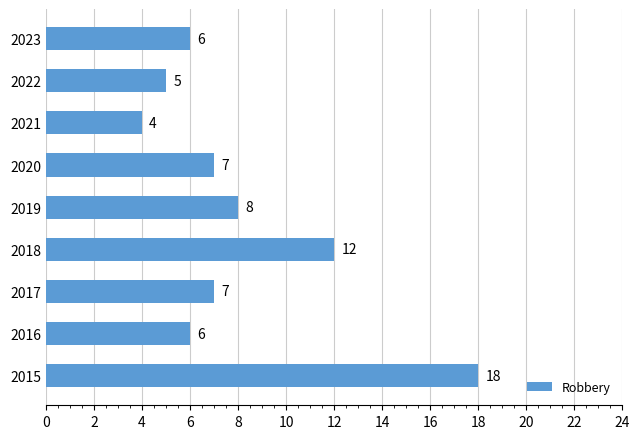

What is the ratio of the value at 2023 to the value at 2021?

1.5